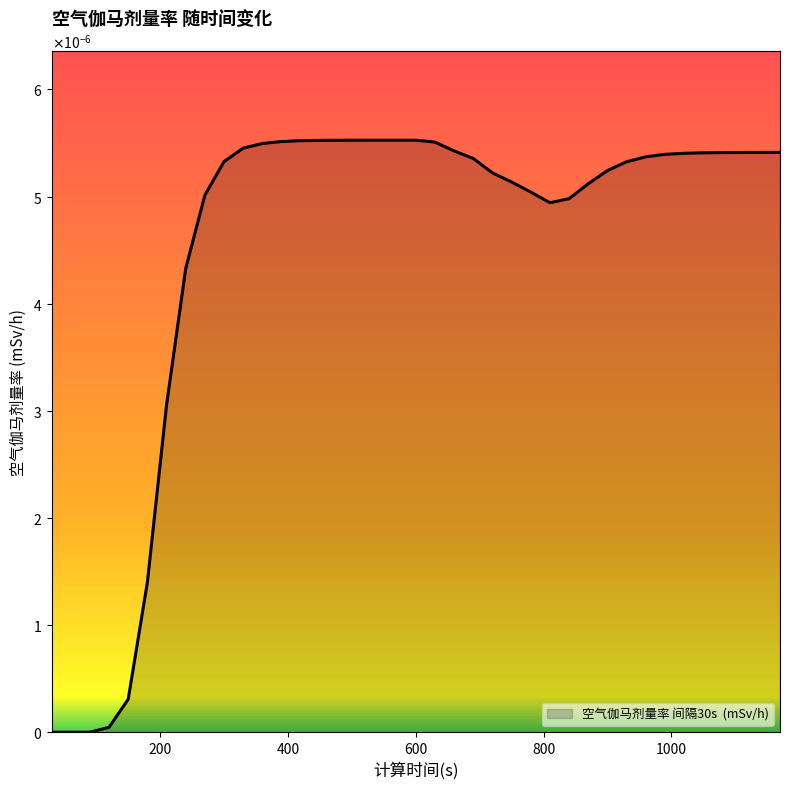

Is this an area chart (filled region under the line)?

Yes